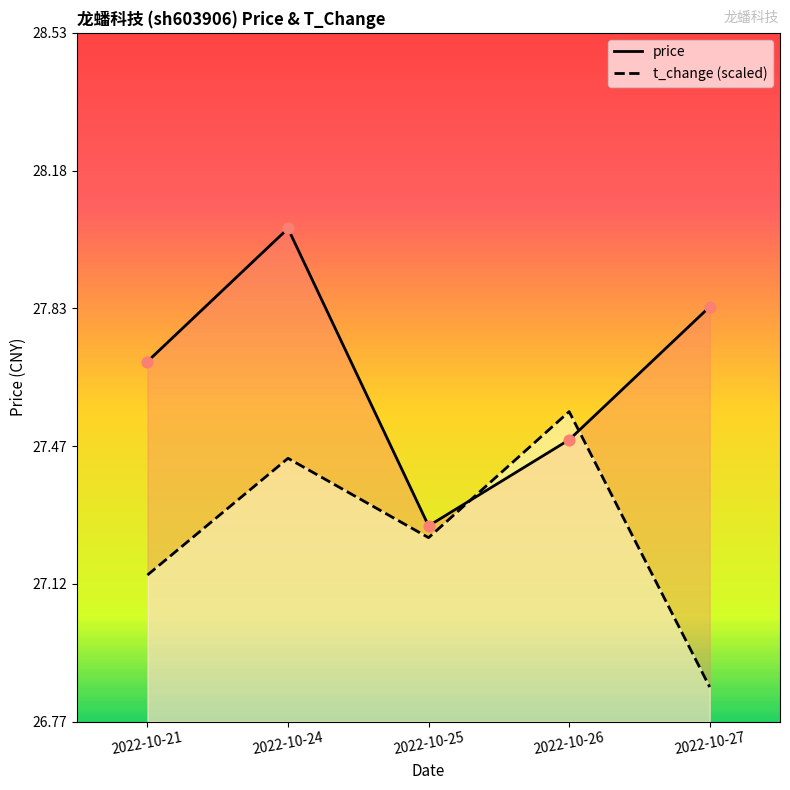

At how many categories does at least one series exceed 27?

5